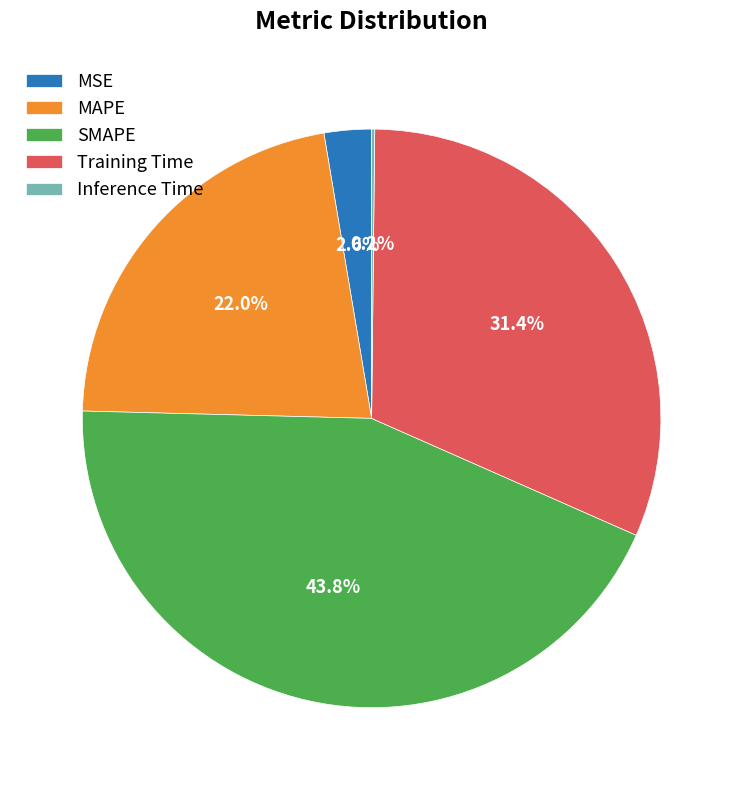

Which has a higher value, SMAPE or MSE?

SMAPE